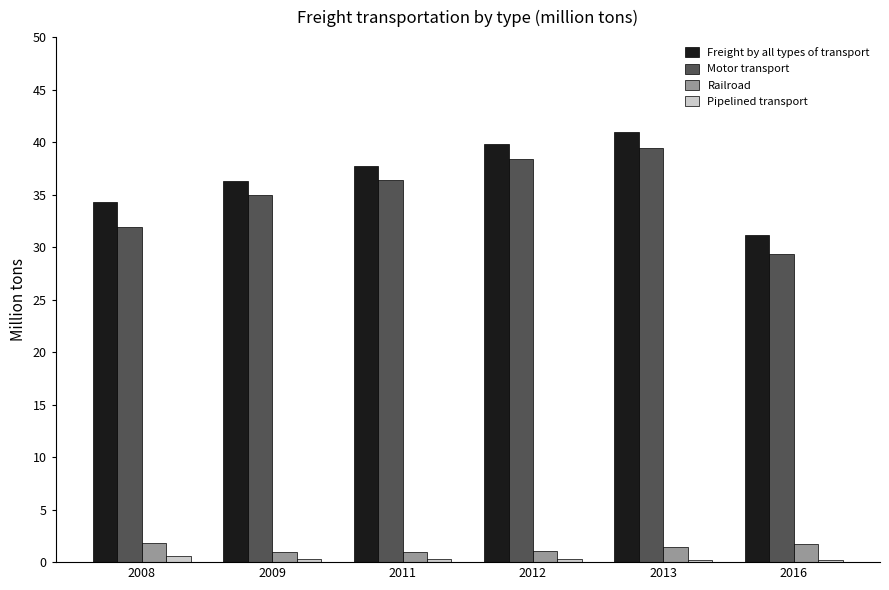

Which series has the largest range (max minus min)?

Motor transport